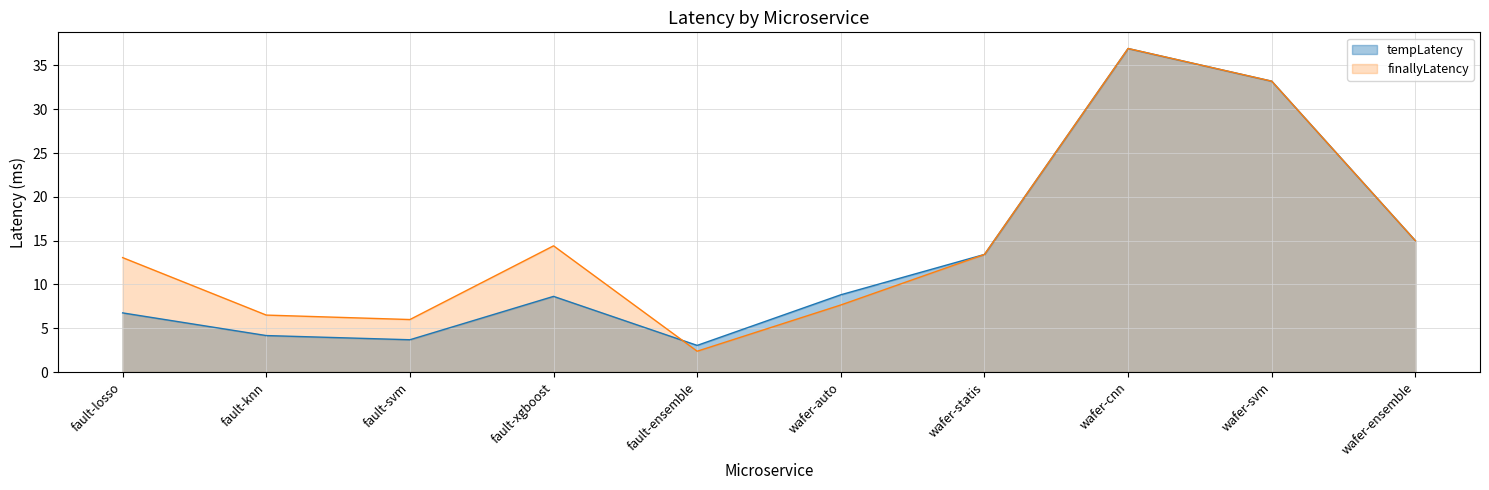

How many distinct data groups are displayed?

2